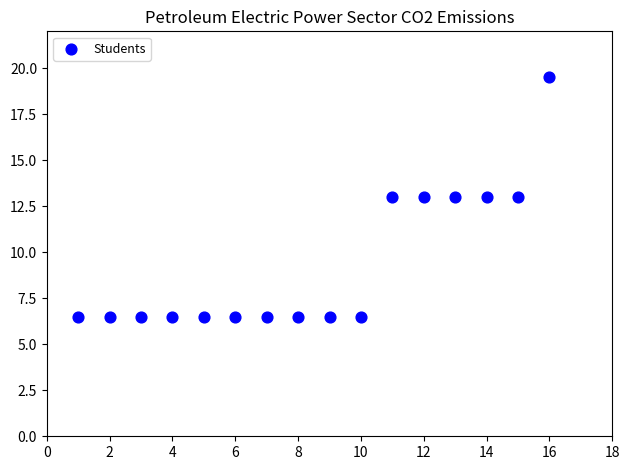

What is the range of X values (max minus min)?

15.0